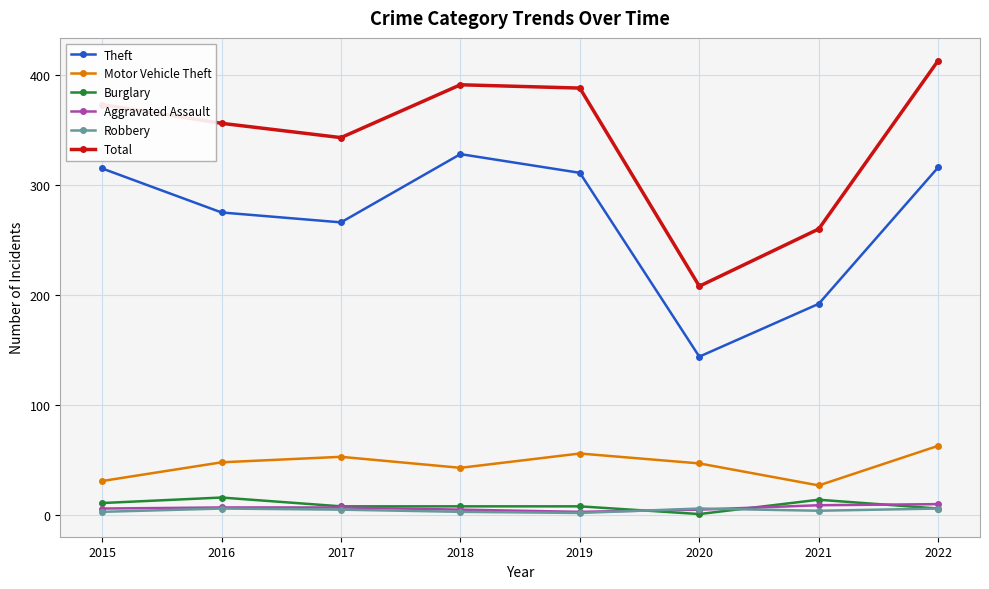

At which label does Theft reach its peak?

2018